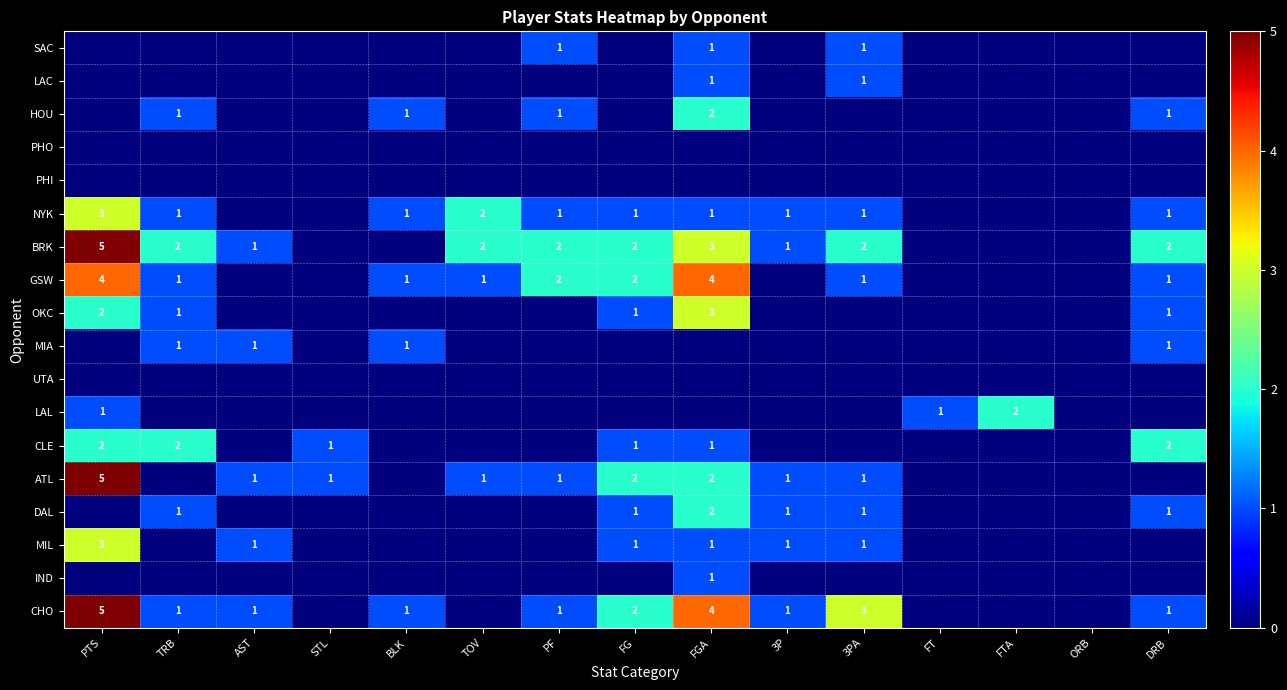

The value of BRK at DRB is 2. True or false?

True